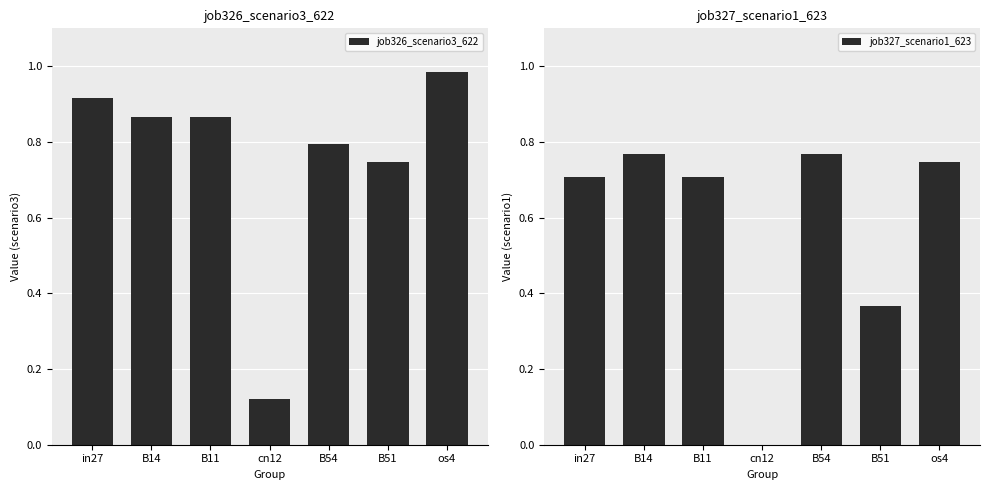

How many data points does each series have?

7